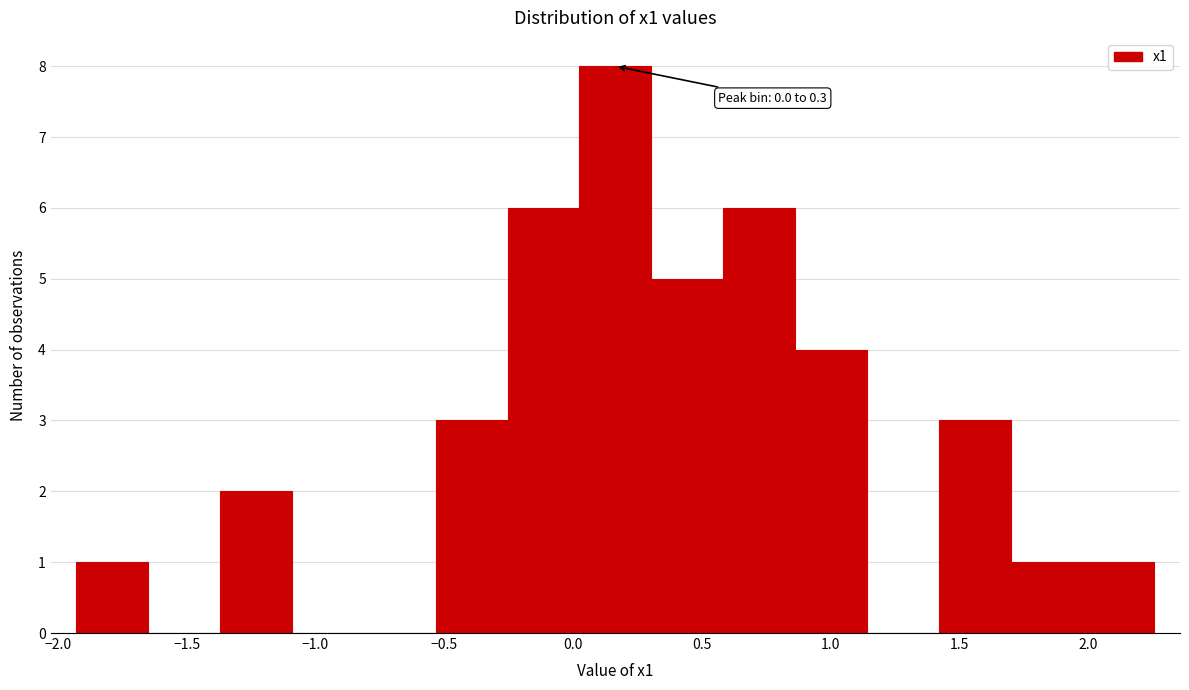

Which range on the x-axis has the tallest bar?

0.00 to 0.30